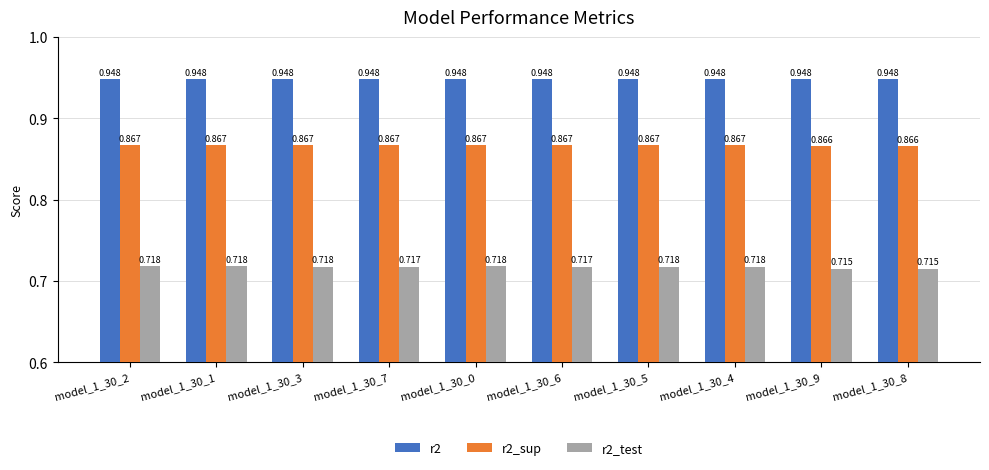

Is the value of r2 at model_1_30_6 greater than the value of r2_test at model_1_30_8?

Yes